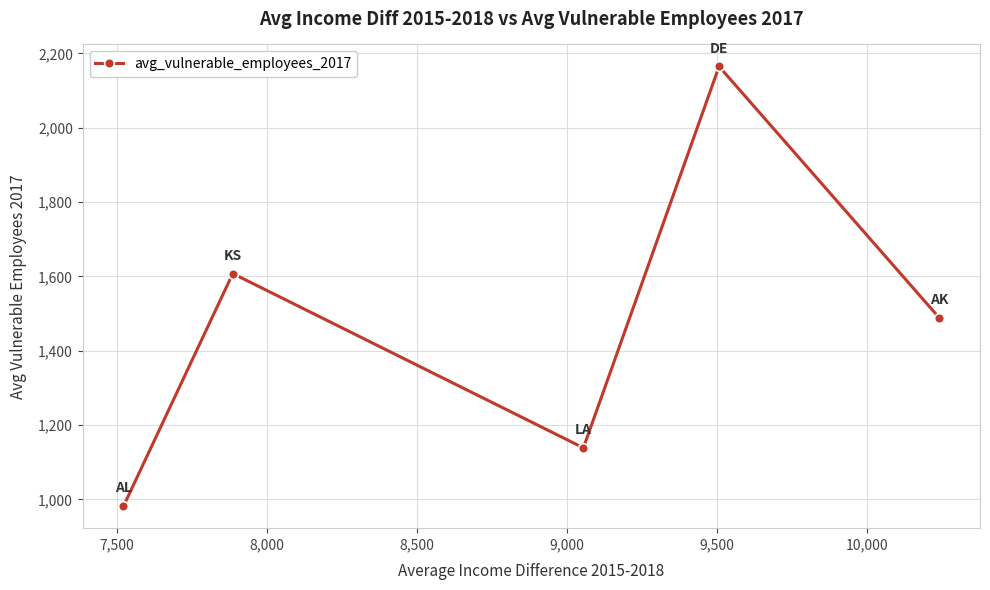

What is the greatest value displayed?

2165.0